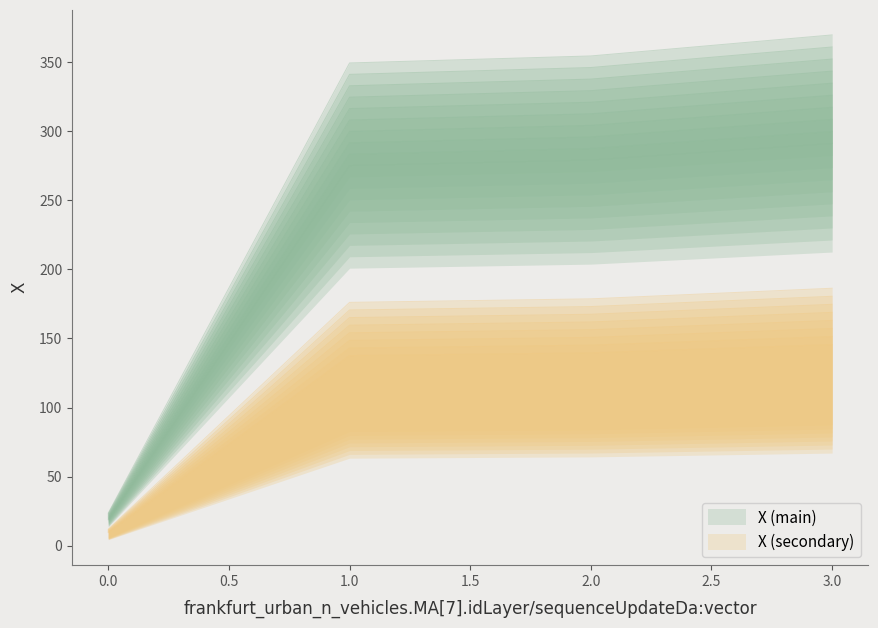

Which label corresponds to the largest value in the chart?

3